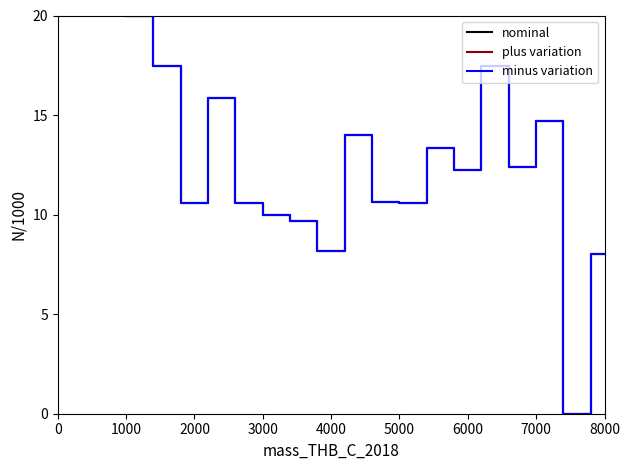

Does the chart have visible grid lines?

No